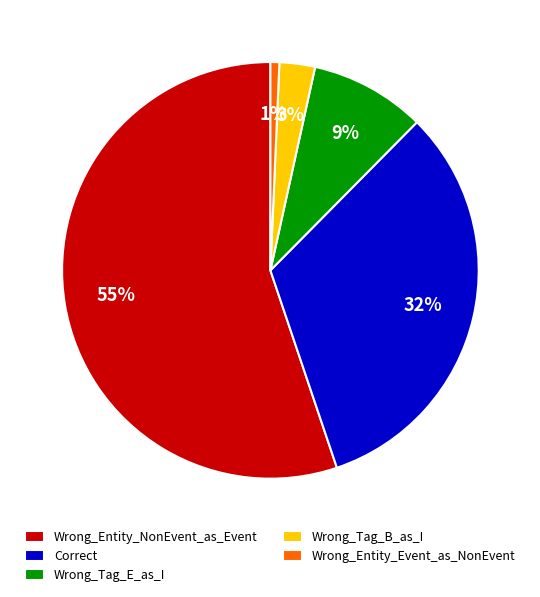

The Wrong_Entity_Event_as_NonEvent slice represents 1% of the pie. True or false?

True